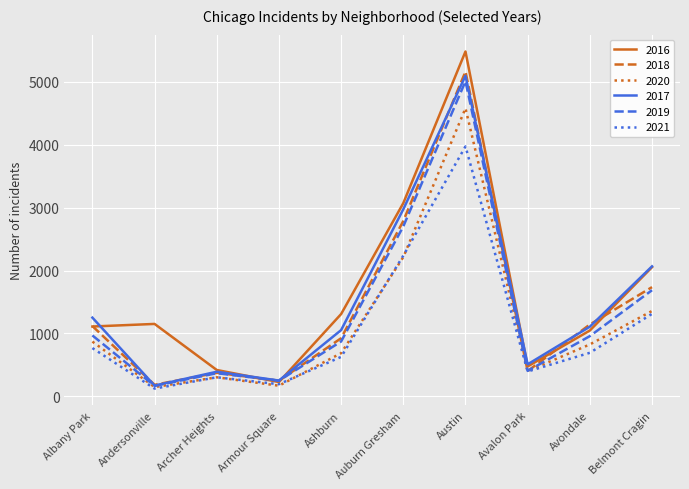

What is the smallest value displayed?

123